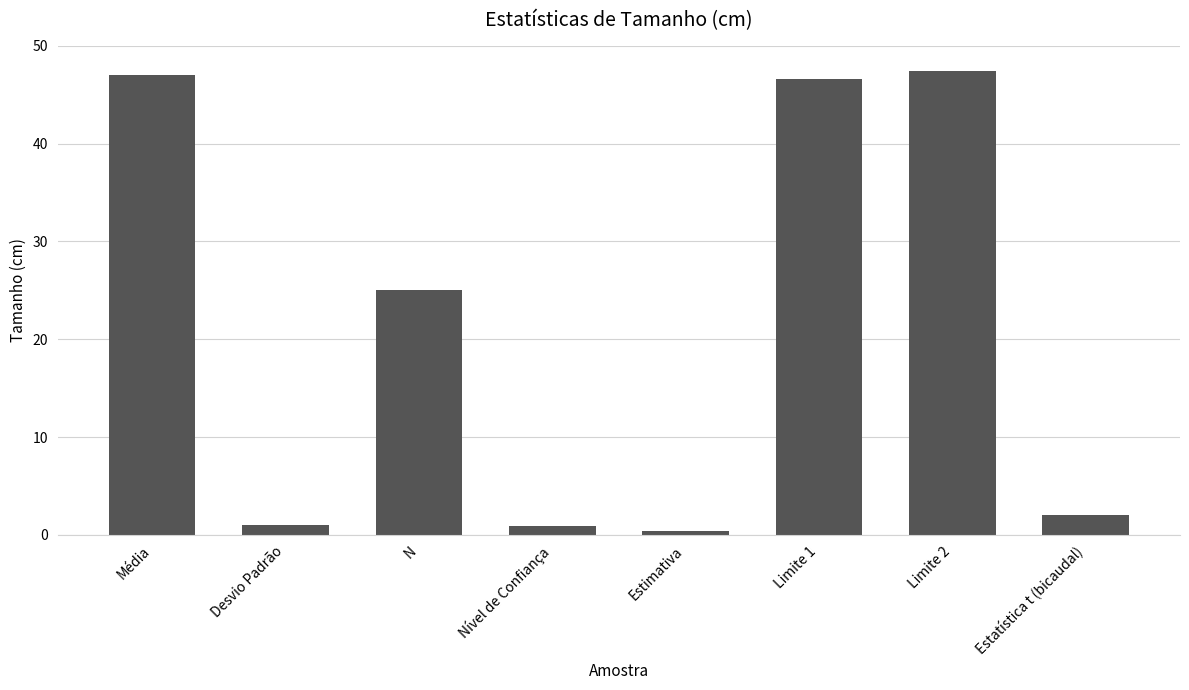

What is the difference between the maximum and second lowest values?

46.5